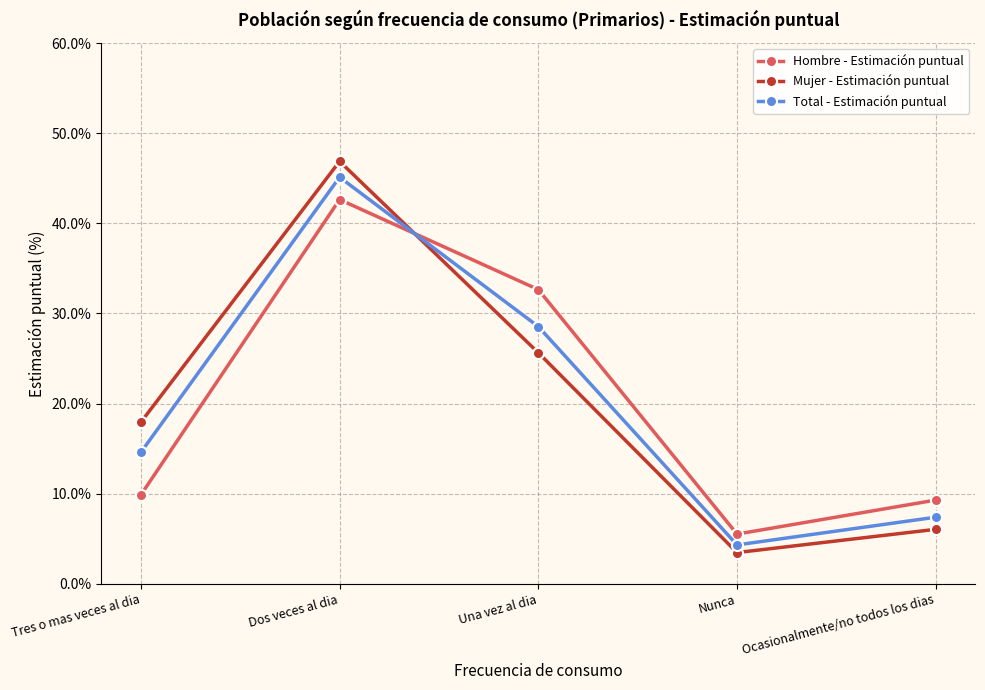

What are all the series names shown in the legend?

Hombre - Estimación puntual, Mujer - Estimación puntual, Total - Estimación puntual